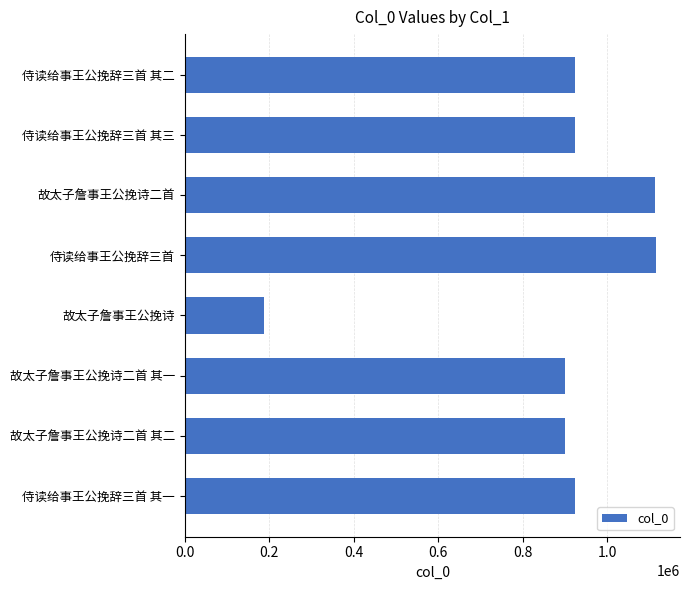

What is the average value?

873333